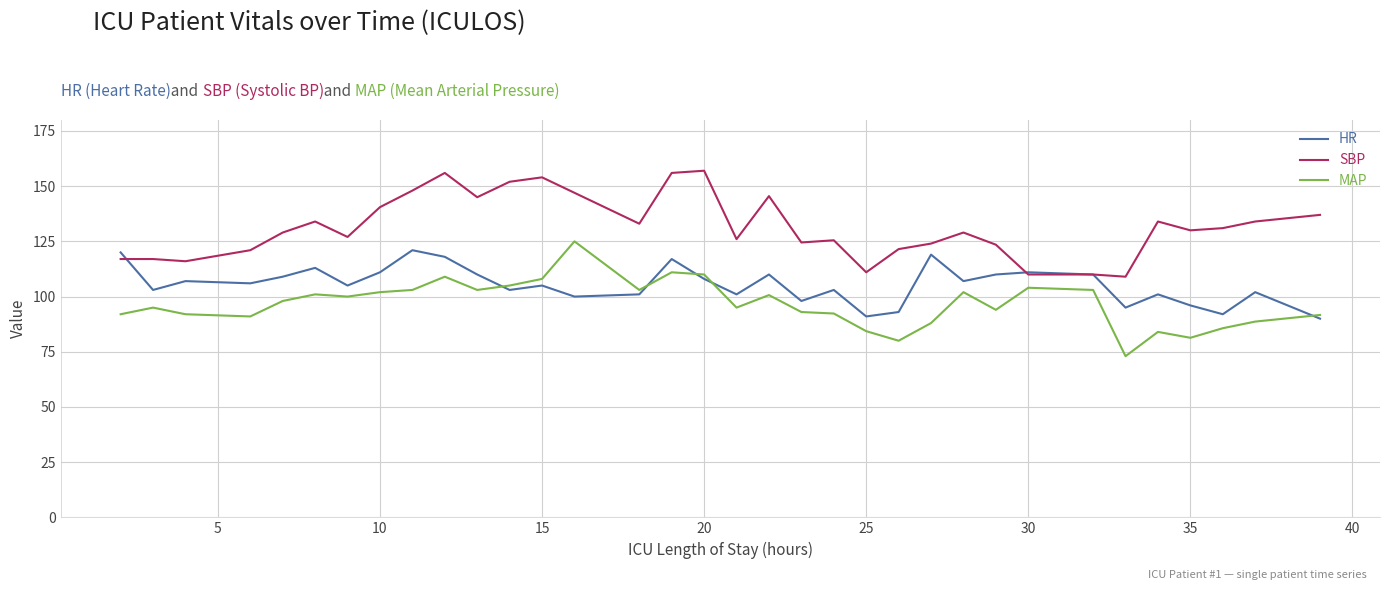

True or false: MAP and HR cross at least once.

True